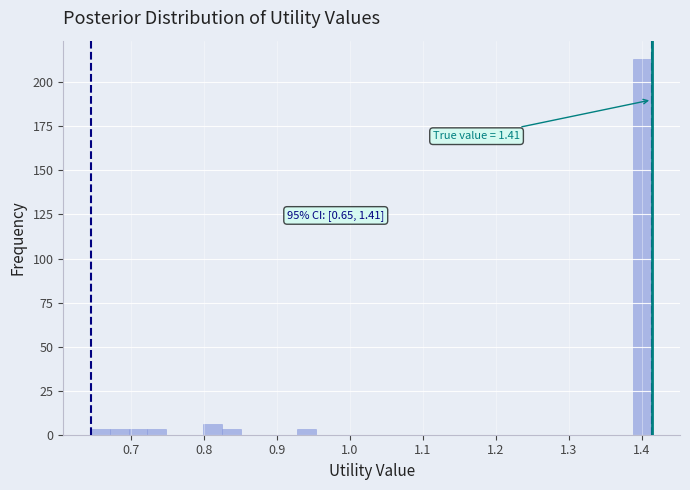

Read against the x-axis, roughly where is the centre of the tallest bar?

1.40